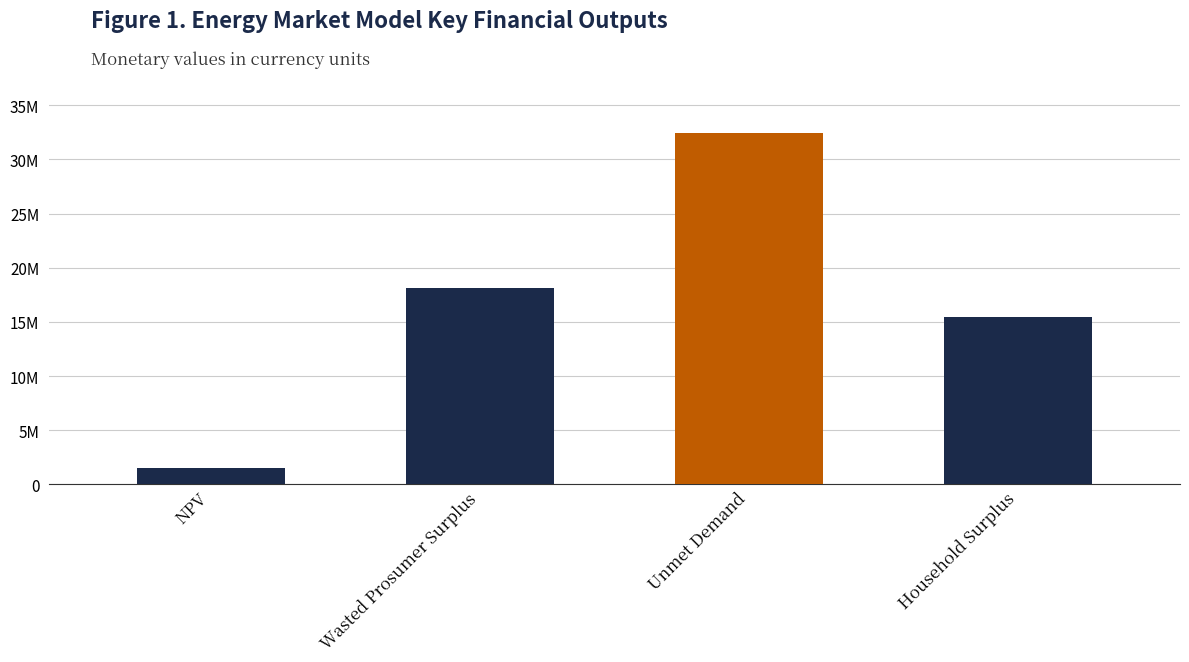

What is the sum of the values at NPV and Wasted Prosumer Surplus?

19601997.5